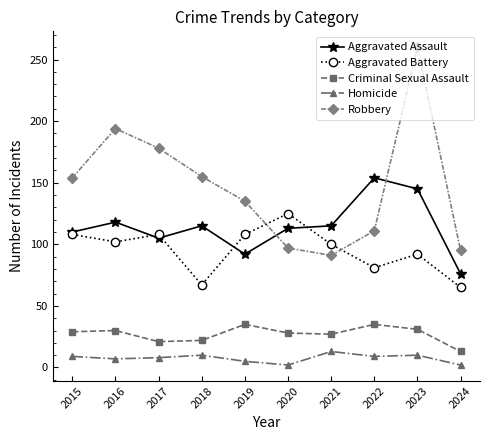

Is the value of Robbery at 2018 greater than the value of Aggravated Battery at 2016?

Yes